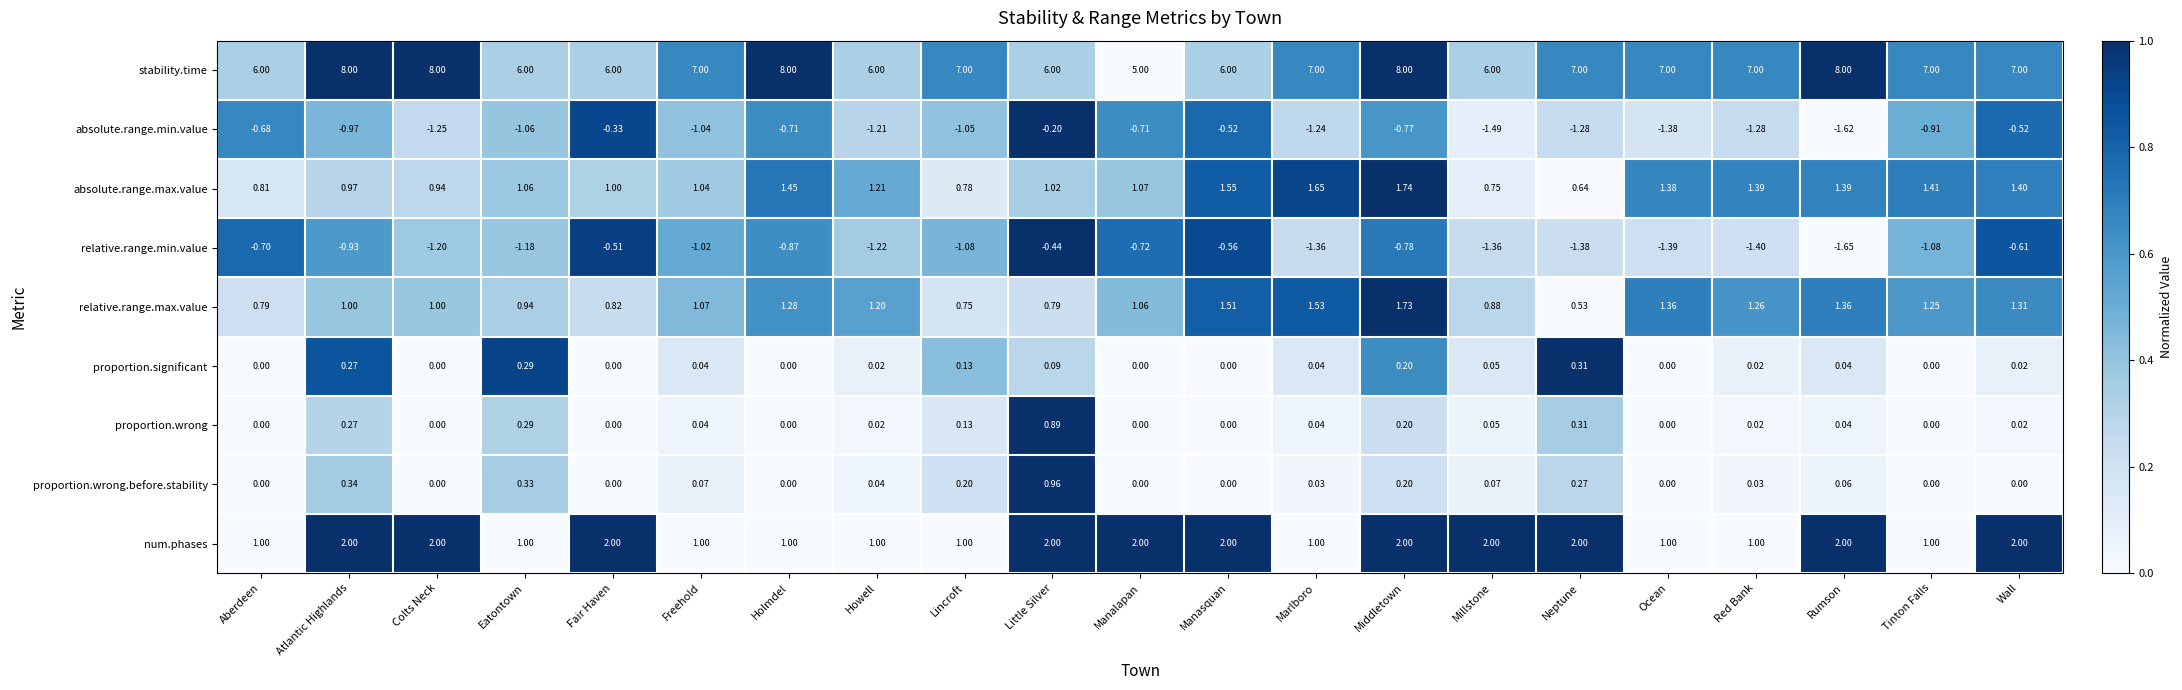

Between Neptune and Ocean, which series saw the biggest shift?

num.phases